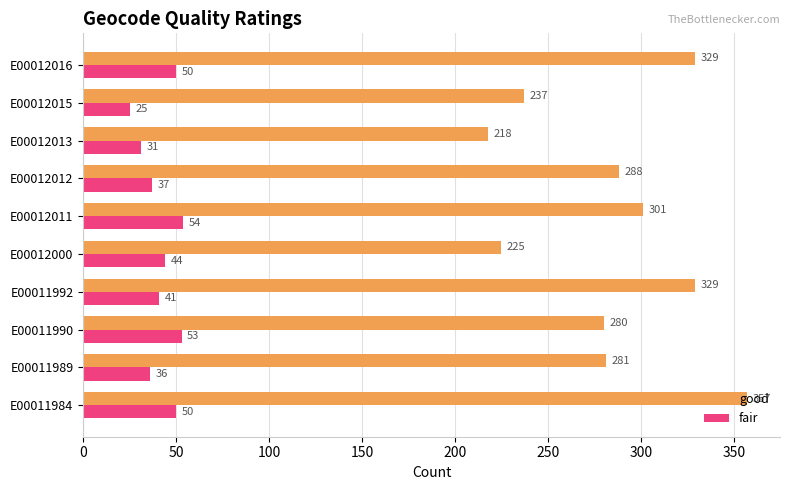

Between E00011990 and E00012016, which series saw the biggest shift?

good